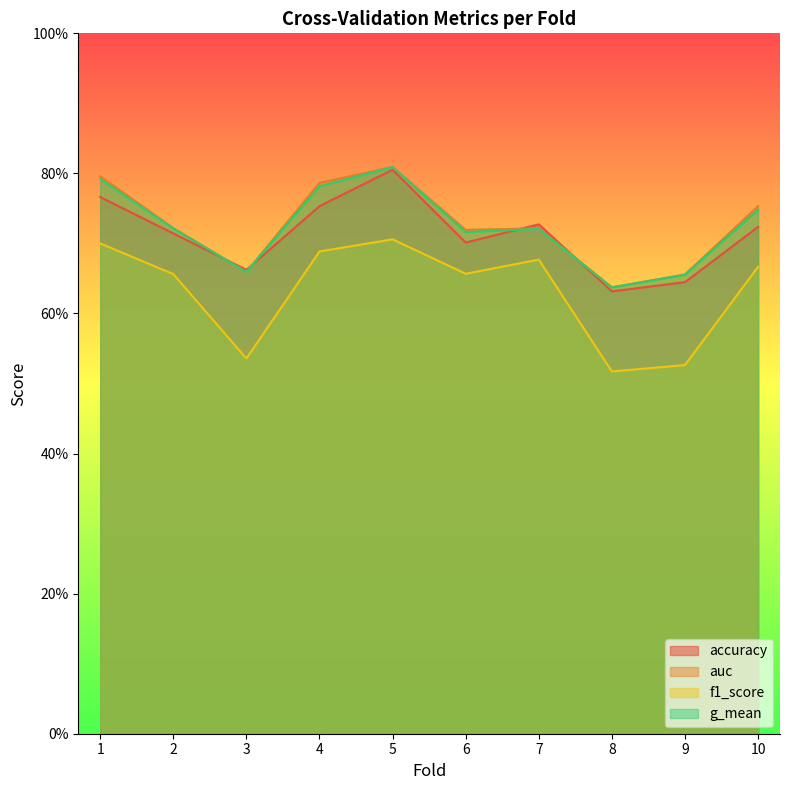

At how many categories does at least one series exceed 0?

10